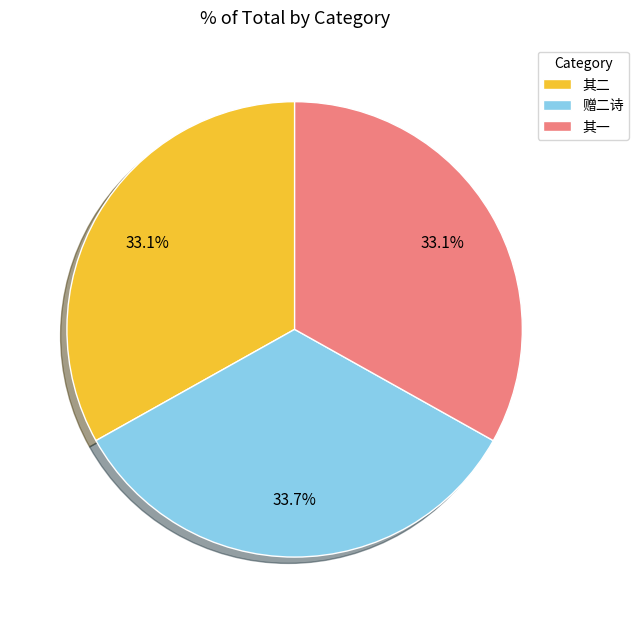

What is the largest slice in the pie chart?

赠二诗